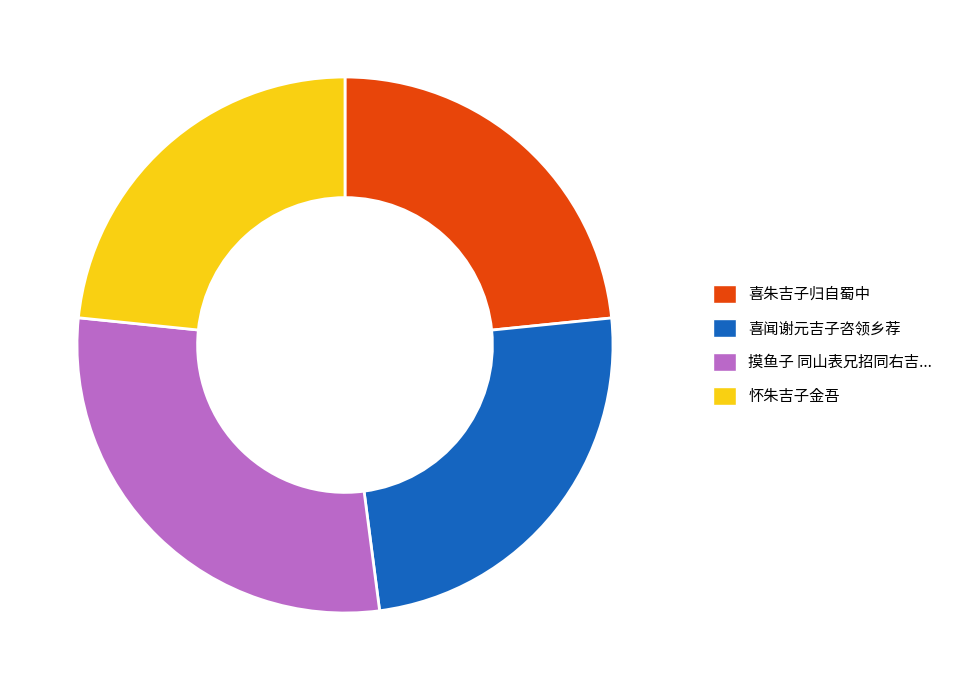

Does any single category account for the majority?

No